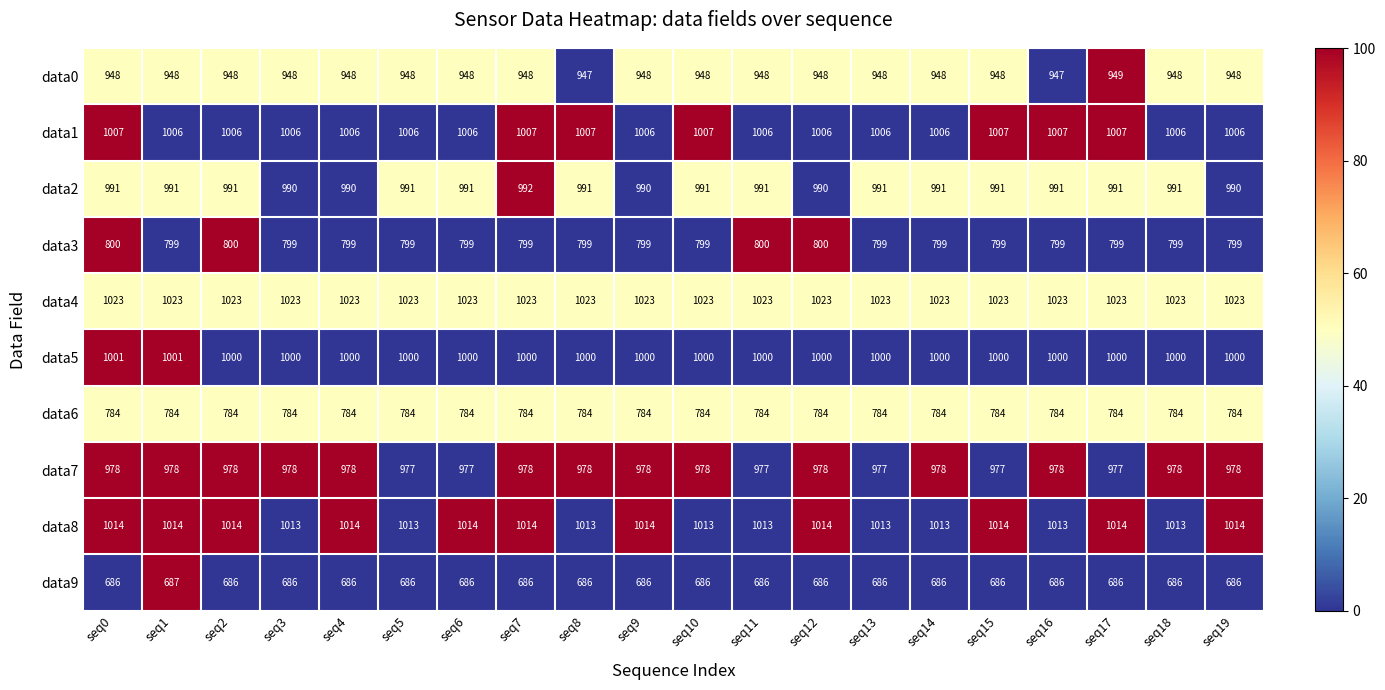

The data5 series shows 1361 at seq6. True or false?

False